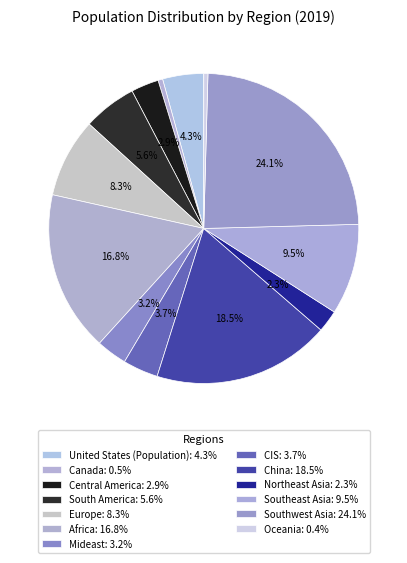

How many slices are in this pie chart?

13